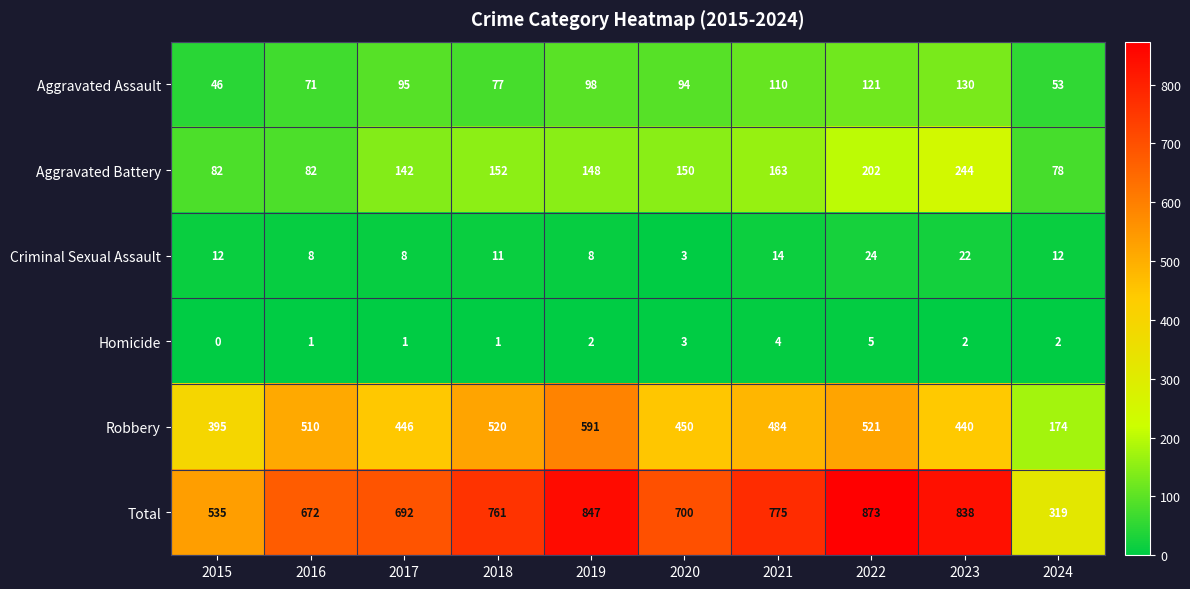

Count the number of categories in the chart.

10